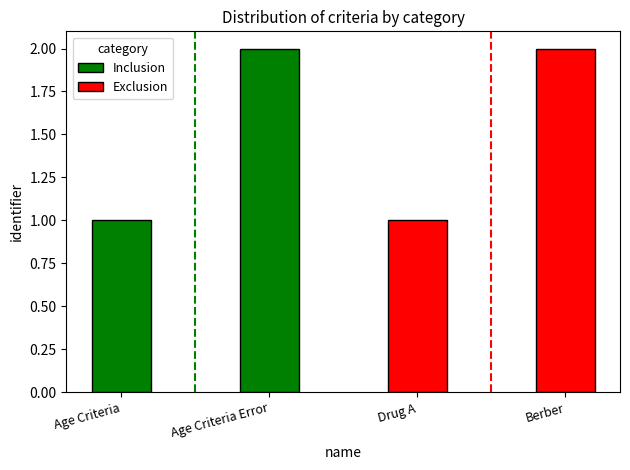

The value of Inclusion at Age Criteria Error is 2. True or false?

True